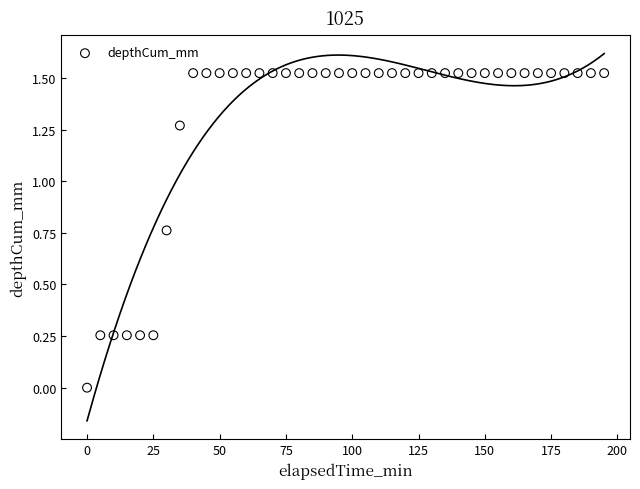

What is the range of X values (max minus min)?

195.0